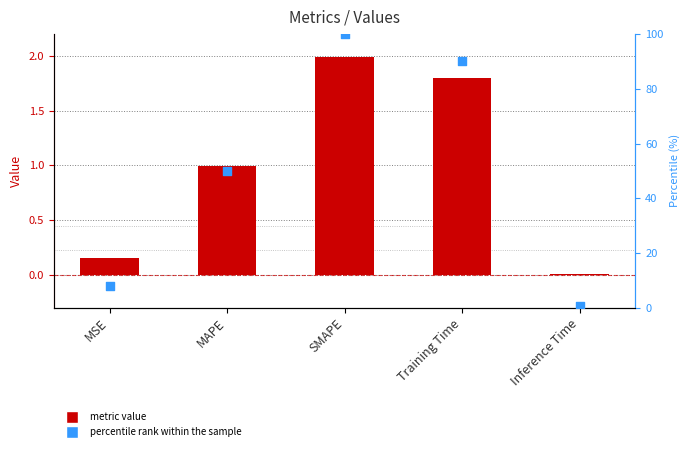

Is the value of percentile rank at Inference Time greater than the value of col_1 at SMAPE?

No